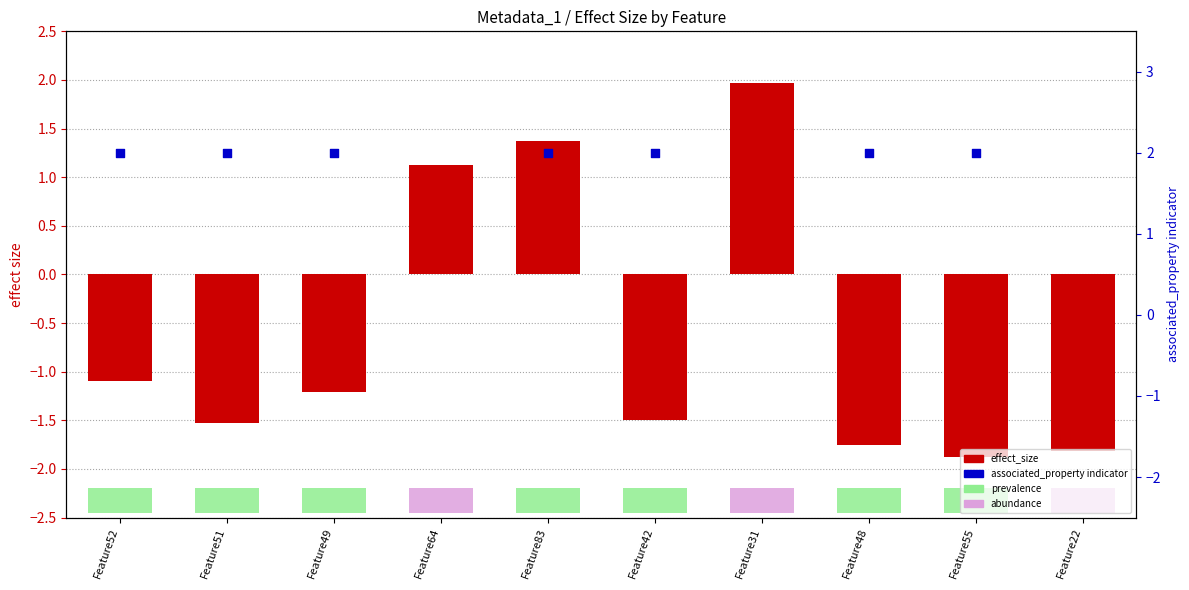

At which category is the sum across all series the highest?

Feature31